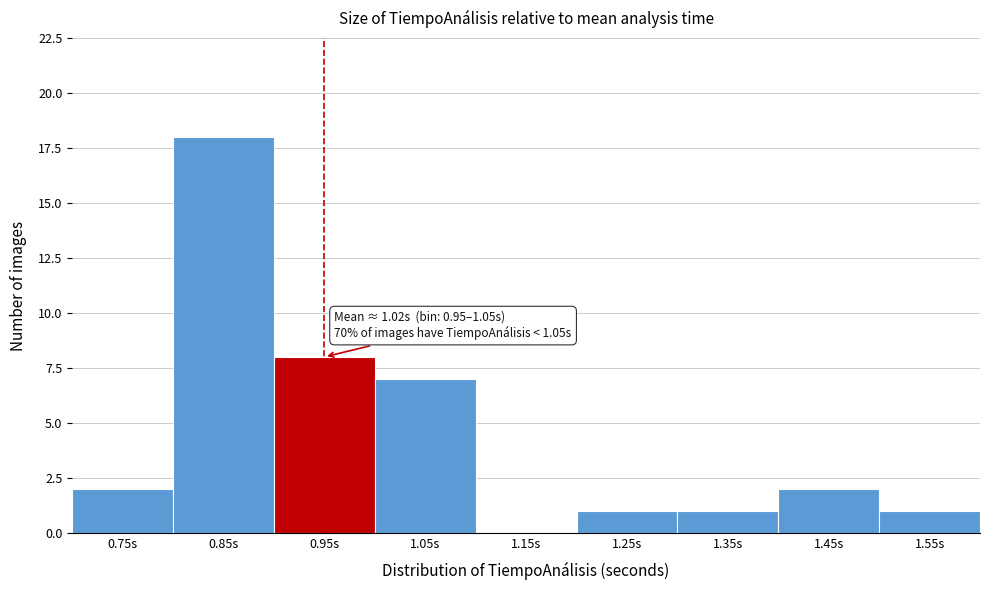

Reading right to left, transcribe all the data shown in this chart.

1.55s=1	1.45s=2	1.35s=1	1.25s=1	1.15s=0	1.05s=7	0.95s=8	0.85s=18	0.75s=2